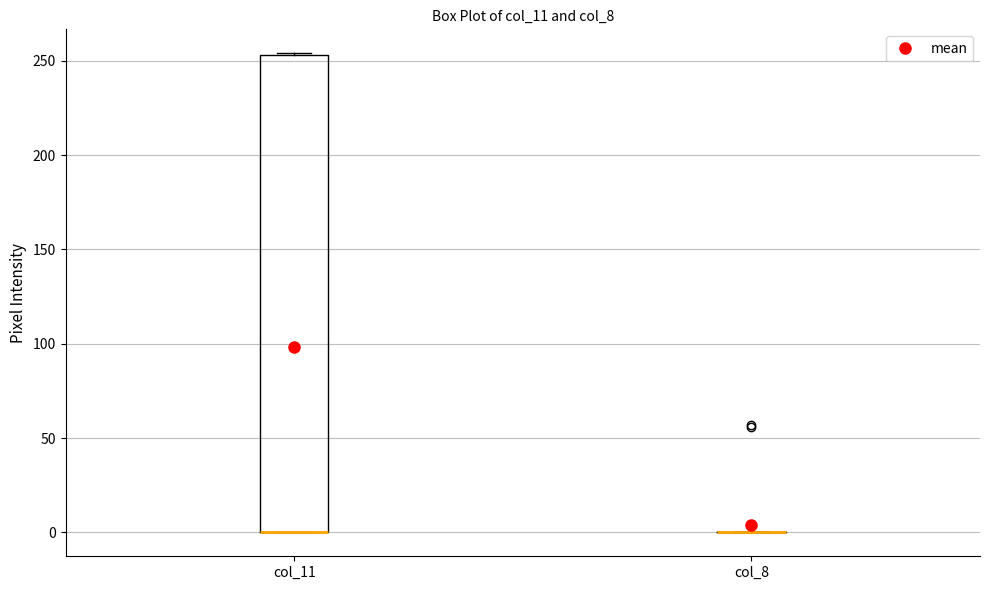

Where is the lower edge of the box for col_11 on the y-axis? The values are not printed on the chart, so give them approximately, as read against the axis.

0